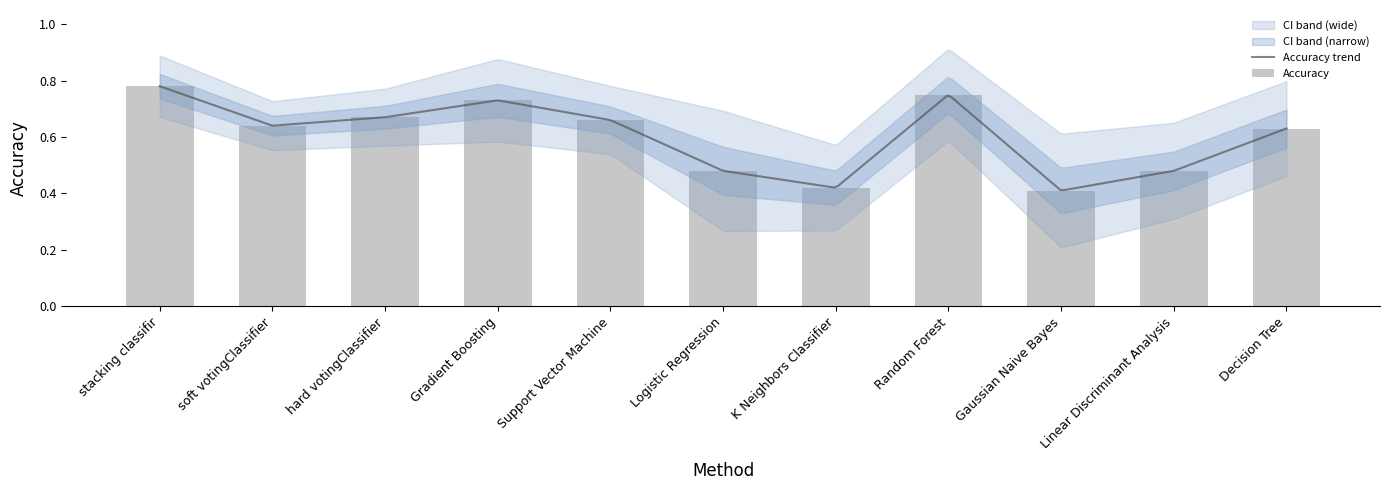

Which category has the highest value across all series?

stacking classifir